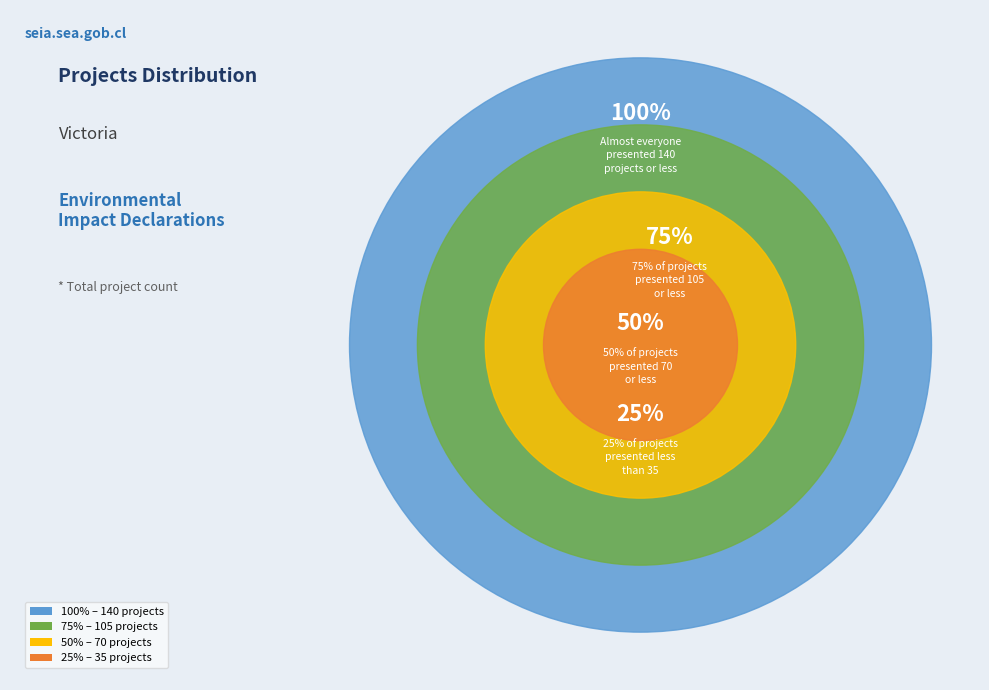

What is the change in value from 100% to 50%?

-70